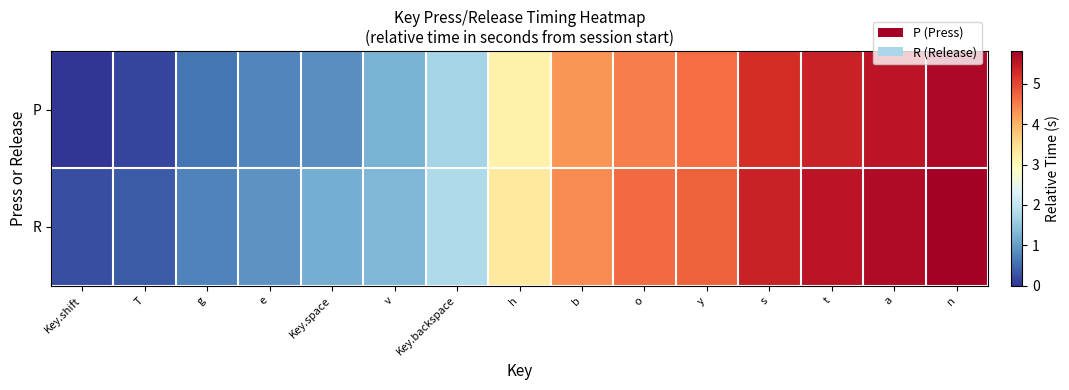

At how many categories does at least one series exceed 4?

7